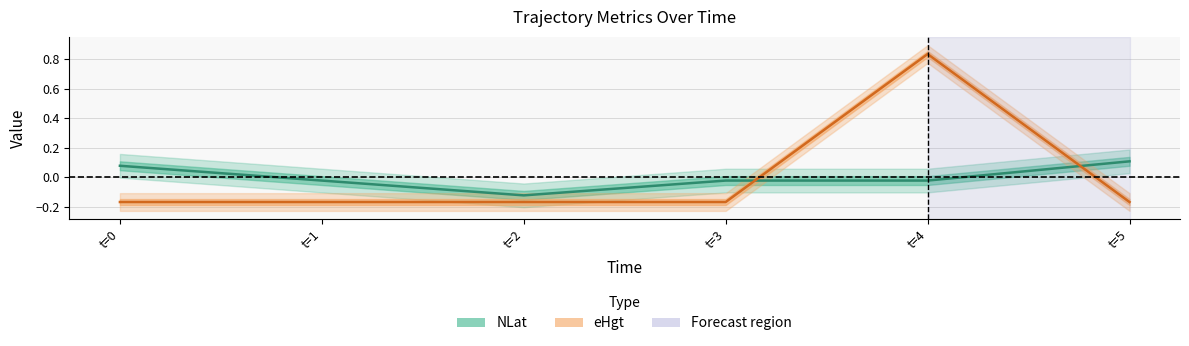

What are all the series names shown in the legend?

NLat, eHgt